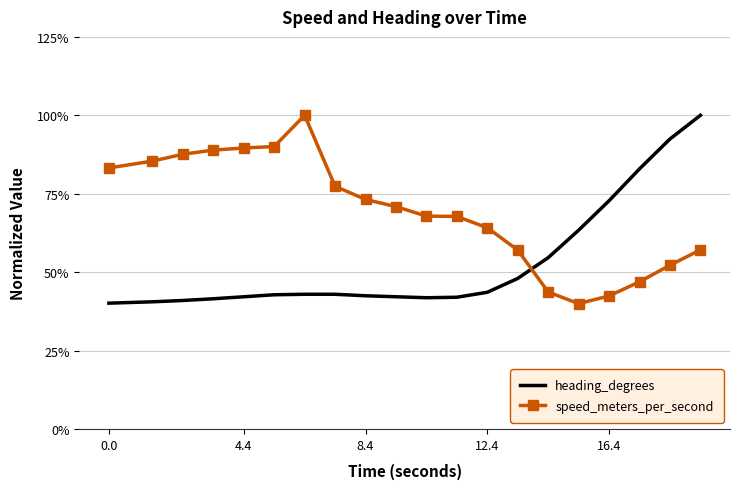

How many times do heading_degrees and speed_meters_per_second cross each other?

1